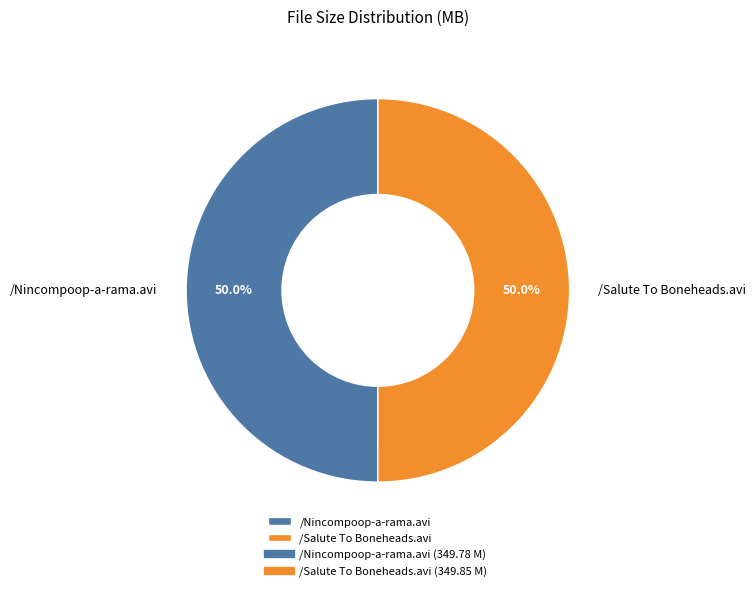

What is the ratio of the value at /Salute To Boneheads.avi to the value at /Nincompoop-a-rama.avi?

1.0